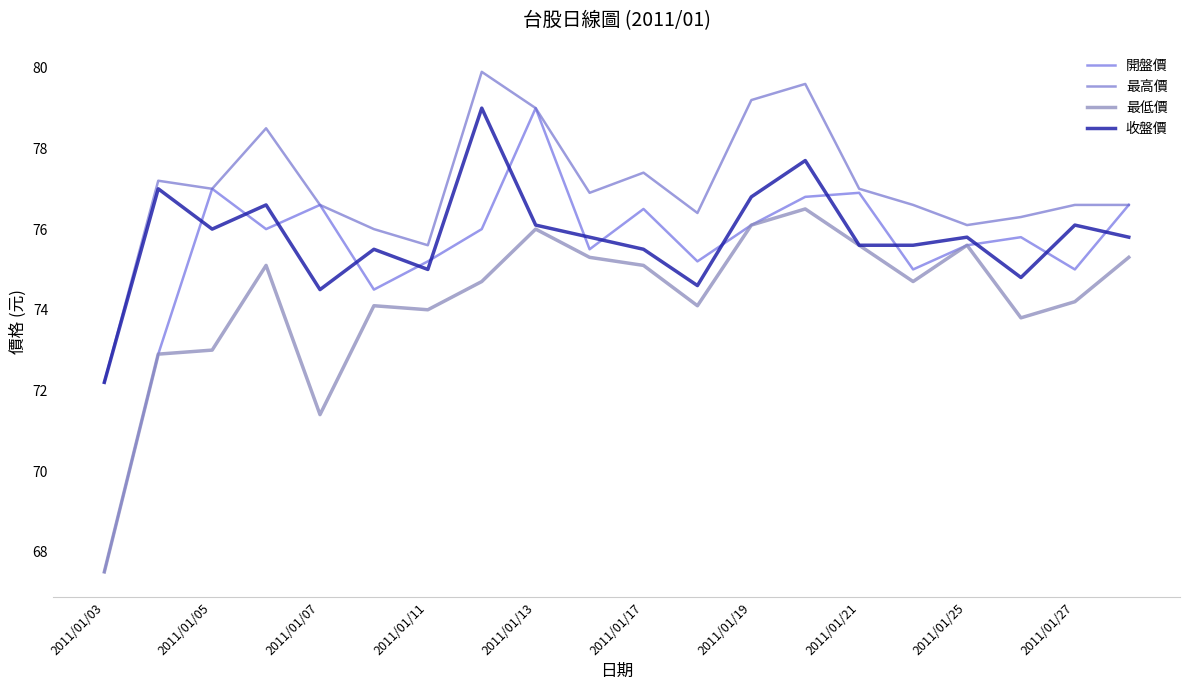

Is this an area chart (filled region under the line)?

No